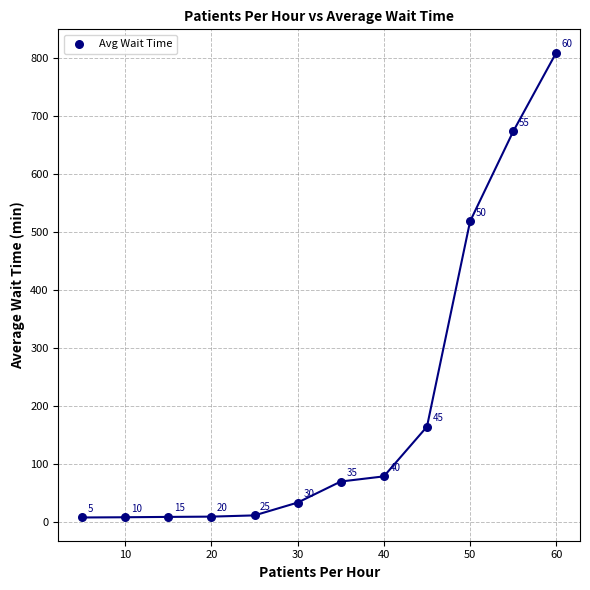

What is the range of X values (max minus min)?

55.0